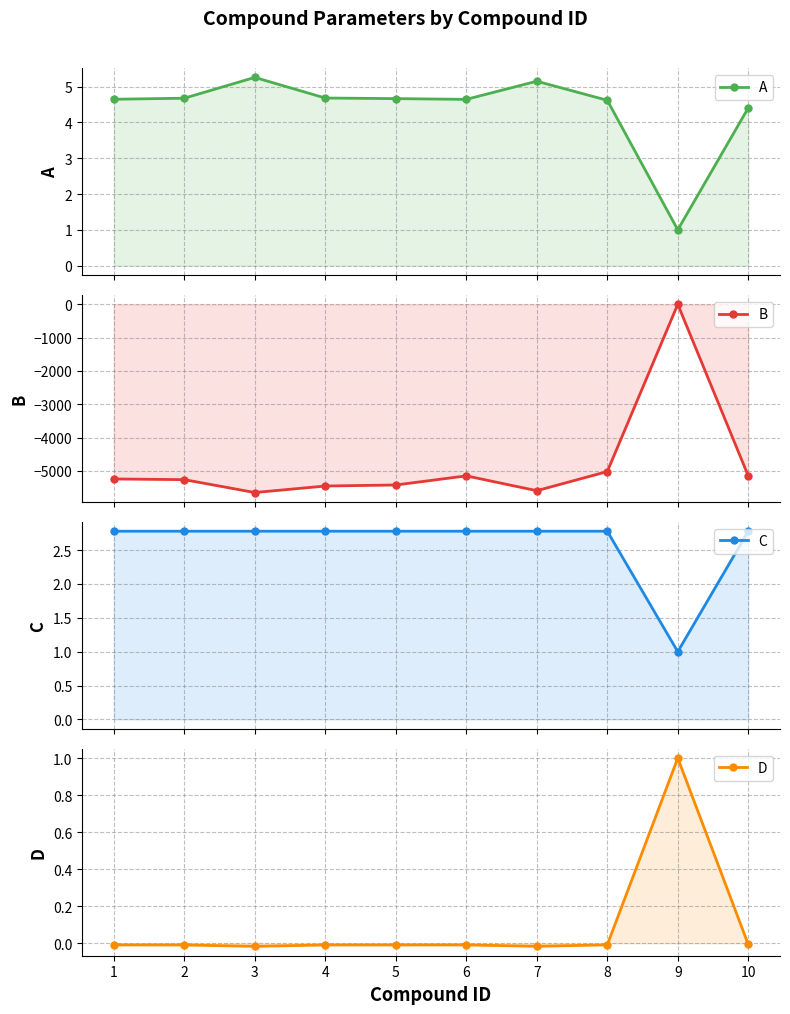

Rank the categories by C value from highest to lowest.

10, 1, 2, 3, 4, 5, 6, 7, 8, 9